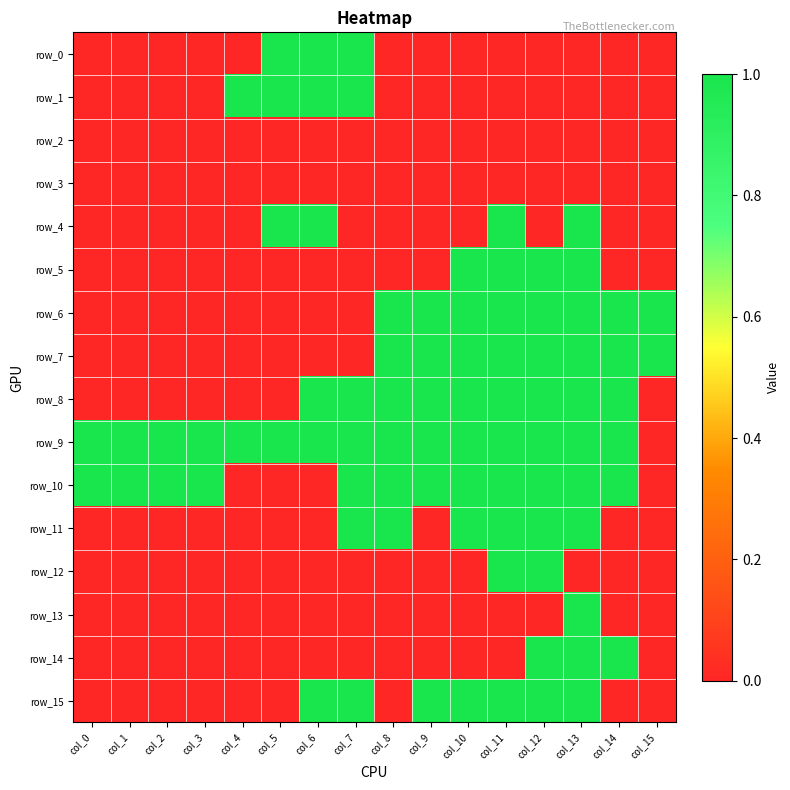

Reading left to right, list all the values displayed in this chart.

row_0: col_0=0	col_1=0	col_2=0	col_3=0	col_4=0	col_5=1	col_6=1	col_7=1	col_8=0	col_9=0	col_10=0	col_11=0	col_12=0	col_13=0	col_14=0	col_15=0
row_1: col_0=0	col_1=0	col_2=0	col_3=0	col_4=1	col_5=1	col_6=1	col_7=1	col_8=0	col_9=0	col_10=0	col_11=0	col_12=0	col_13=0	col_14=0	col_15=0
row_2: col_0=0	col_1=0	col_2=0	col_3=0	col_4=0	col_5=0	col_6=0	col_7=0	col_8=0	col_9=0	col_10=0	col_11=0	col_12=0	col_13=0	col_14=0	col_15=0
row_3: col_0=0	col_1=0	col_2=0	col_3=0	col_4=0	col_5=0	col_6=0	col_7=0	col_8=0	col_9=0	col_10=0	col_11=0	col_12=0	col_13=0	col_14=0	col_15=0
row_4: col_0=0	col_1=0	col_2=0	col_3=0	col_4=0	col_5=1	col_6=1	col_7=0	col_8=0	col_9=0	col_10=0	col_11=1	col_12=0	col_13=1	col_14=0	col_15=0
row_5: col_0=0	col_1=0	col_2=0	col_3=0	col_4=0	col_5=0	col_6=0	col_7=0	col_8=0	col_9=0	col_10=1	col_11=1	col_12=1	col_13=1	col_14=0	col_15=0
row_6: col_0=0	col_1=0	col_2=0	col_3=0	col_4=0	col_5=0	col_6=0	col_7=0	col_8=1	col_9=1	col_10=1	col_11=1	col_12=1	col_13=1	col_14=1	col_15=1
row_7: col_0=0	col_1=0	col_2=0	col_3=0	col_4=0	col_5=0	col_6=0	col_7=0	col_8=1	col_9=1	col_10=1	col_11=1	col_12=1	col_13=1	col_14=1	col_15=1
row_8: col_0=0	col_1=0	col_2=0	col_3=0	col_4=0	col_5=0	col_6=1	col_7=1	col_8=1	col_9=1	col_10=1	col_11=1	col_12=1	col_13=1	col_14=1	col_15=0
row_9: col_0=1	col_1=1	col_2=1	col_3=1	col_4=1	col_5=1	col_6=1	col_7=1	col_8=1	col_9=1	col_10=1	col_11=1	col_12=1	col_13=1	col_14=1	col_15=0
row_10: col_0=1	col_1=1	col_2=1	col_3=1	col_4=0	col_5=0	col_6=0	col_7=1	col_8=1	col_9=1	col_10=1	col_11=1	col_12=1	col_13=1	col_14=1	col_15=0
row_11: col_0=0	col_1=0	col_2=0	col_3=0	col_4=0	col_5=0	col_6=0	col_7=1	col_8=1	col_9=0	col_10=1	col_11=1	col_12=1	col_13=1	col_14=0	col_15=0
row_12: col_0=0	col_1=0	col_2=0	col_3=0	col_4=0	col_5=0	col_6=0	col_7=0	col_8=0	col_9=0	col_10=0	col_11=1	col_12=1	col_13=0	col_14=0	col_15=0
row_13: col_0=0	col_1=0	col_2=0	col_3=0	col_4=0	col_5=0	col_6=0	col_7=0	col_8=0	col_9=0	col_10=0	col_11=0	col_12=0	col_13=1	col_14=0	col_15=0
row_14: col_0=0	col_1=0	col_2=0	col_3=0	col_4=0	col_5=0	col_6=0	col_7=0	col_8=0	col_9=0	col_10=0	col_11=0	col_12=1	col_13=1	col_14=1	col_15=0
row_15: col_0=0	col_1=0	col_2=0	col_3=0	col_4=0	col_5=0	col_6=1	col_7=1	col_8=0	col_9=1	col_10=1	col_11=1	col_12=1	col_13=1	col_14=0	col_15=0